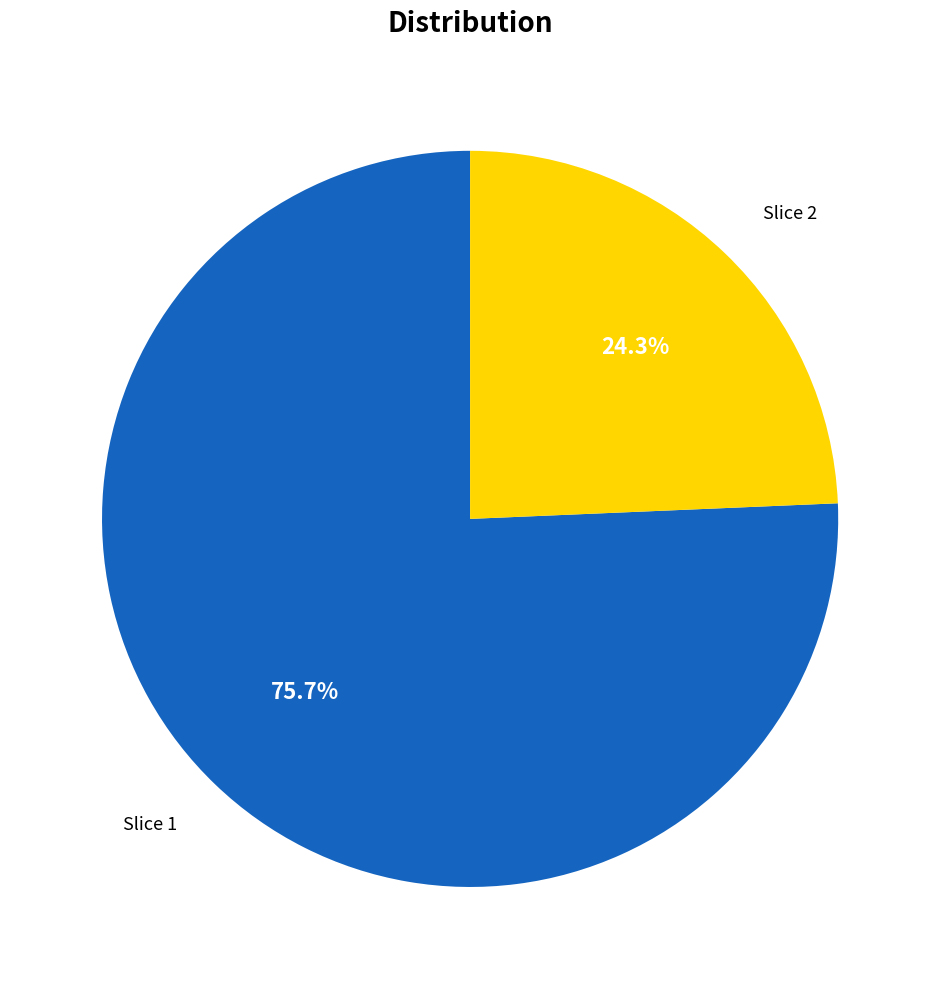

Does any single category account for the majority?

Yes